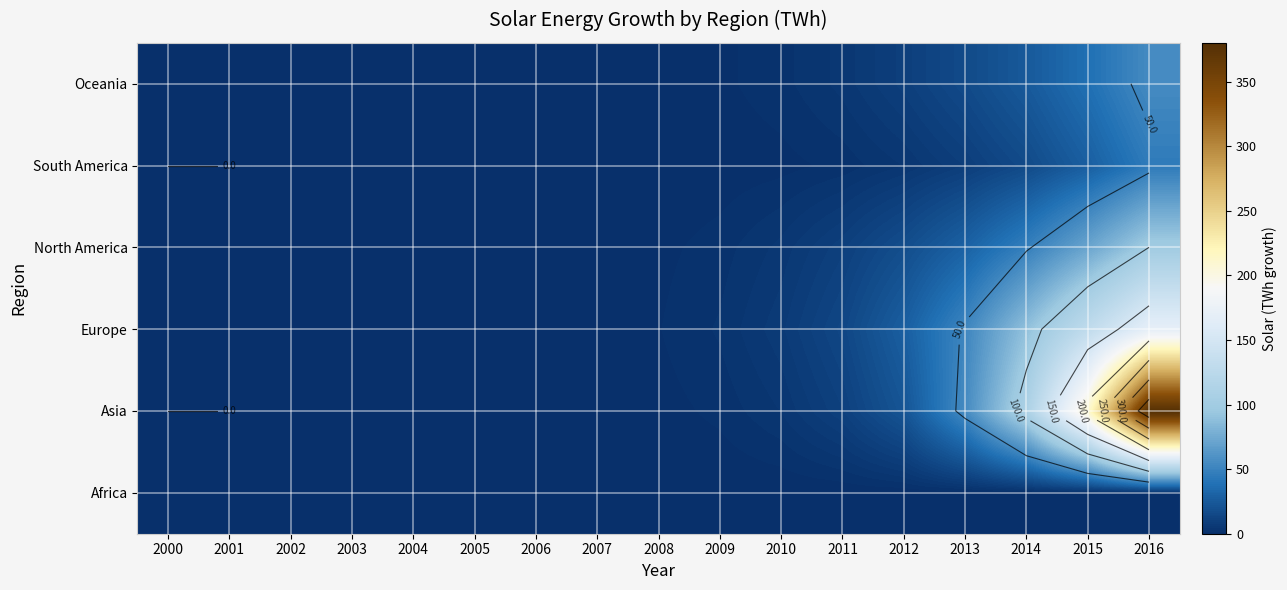

Where is South America nearest to the value 22?

2014